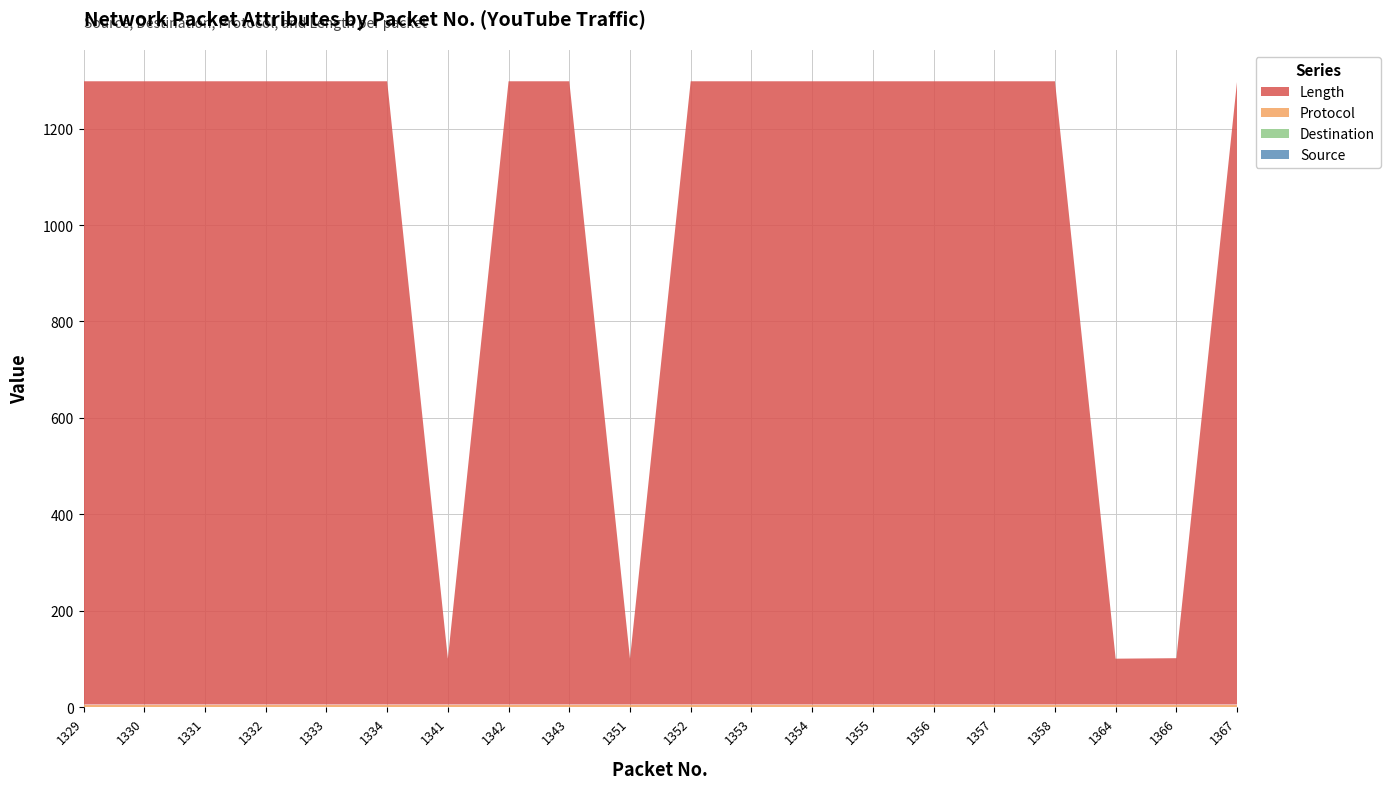

Reading right to left, list all the values displayed in this chart.

Source: 1367=1	1366=0	1364=0	1358=0	1357=0	1356=0	1355=0	1354=0	1353=0	1352=1	1351=0	1343=0	1342=1	1341=0	1334=0	1333=0	1332=0	1331=0	1330=0	1329=0
Destination: 1367=0	1366=1	1364=1	1358=1	1357=1	1356=1	1355=1	1354=1	1353=1	1352=0	1351=1	1343=1	1342=0	1341=1	1334=1	1333=1	1332=1	1331=1	1330=1	1329=1
Protocol: 1367=5	1366=5	1364=5	1358=5	1357=5	1356=5	1355=5	1354=5	1353=5	1352=5	1351=5	1343=5	1342=5	1341=5	1334=5	1333=5	1332=5	1331=5	1330=5	1329=5
Length: 1367=1292	1366=96	1364=95	1358=1292	1357=1292	1356=1292	1355=1292	1354=1292	1353=1292	1352=1292	1351=95	1343=1292	1342=1292	1341=95	1334=1292	1333=1292	1332=1292	1331=1292	1330=1292	1329=1292